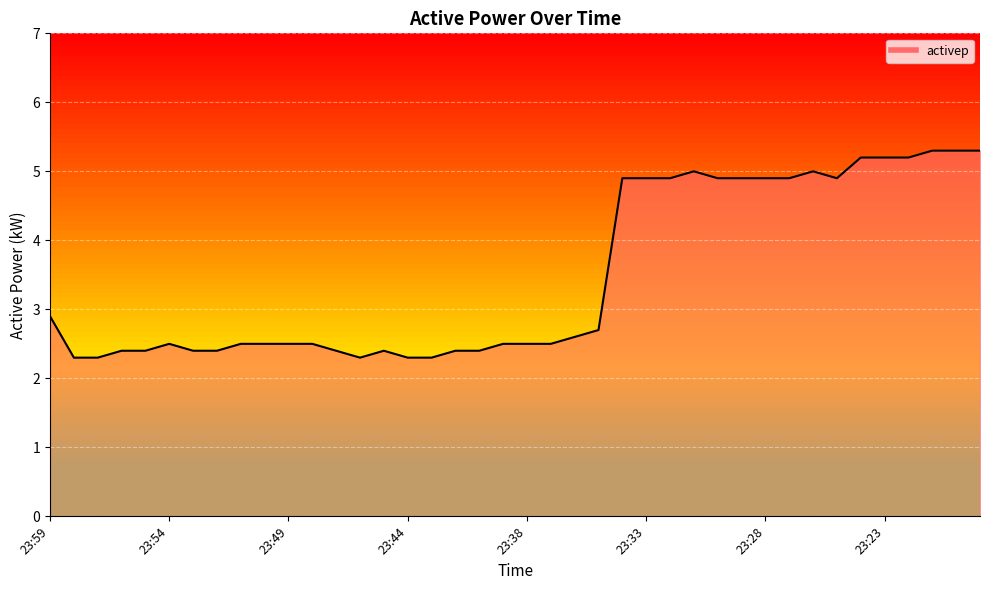

What is the difference between the maximum and minimum values?

3.0